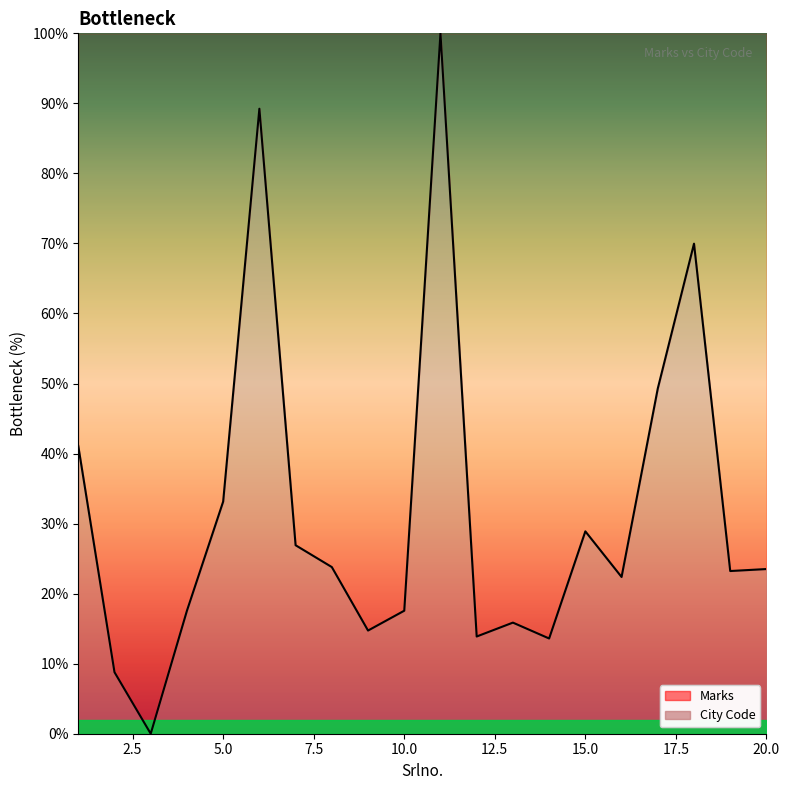

Reading right to left, what are all the values shown in this chart?

23.5	23.2	70.0	49.3	22.4	28.9	13.6	15.9	13.9	100.0	17.6	14.7	23.8	26.9	89.2	33.1	17.6	0.0	8.8	41.1